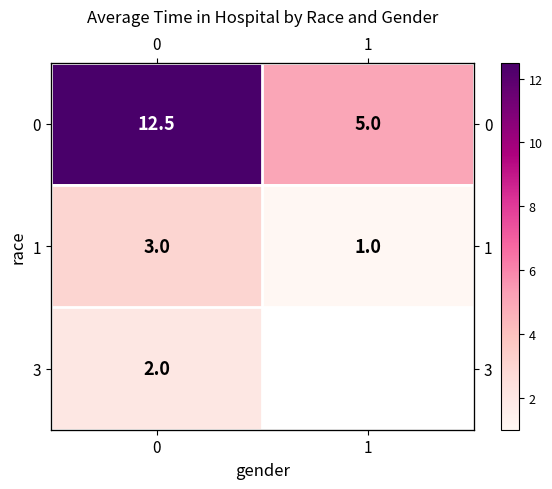

What is the sum of the 0 values at 1 and 0?

17.5